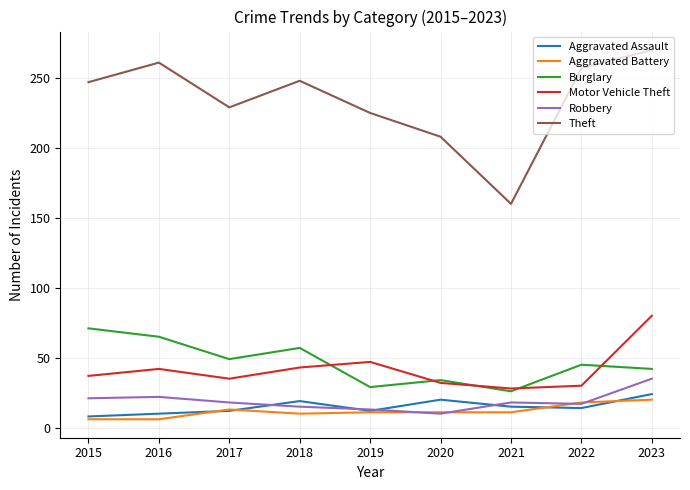

What is the total value across all series at 2021?

258